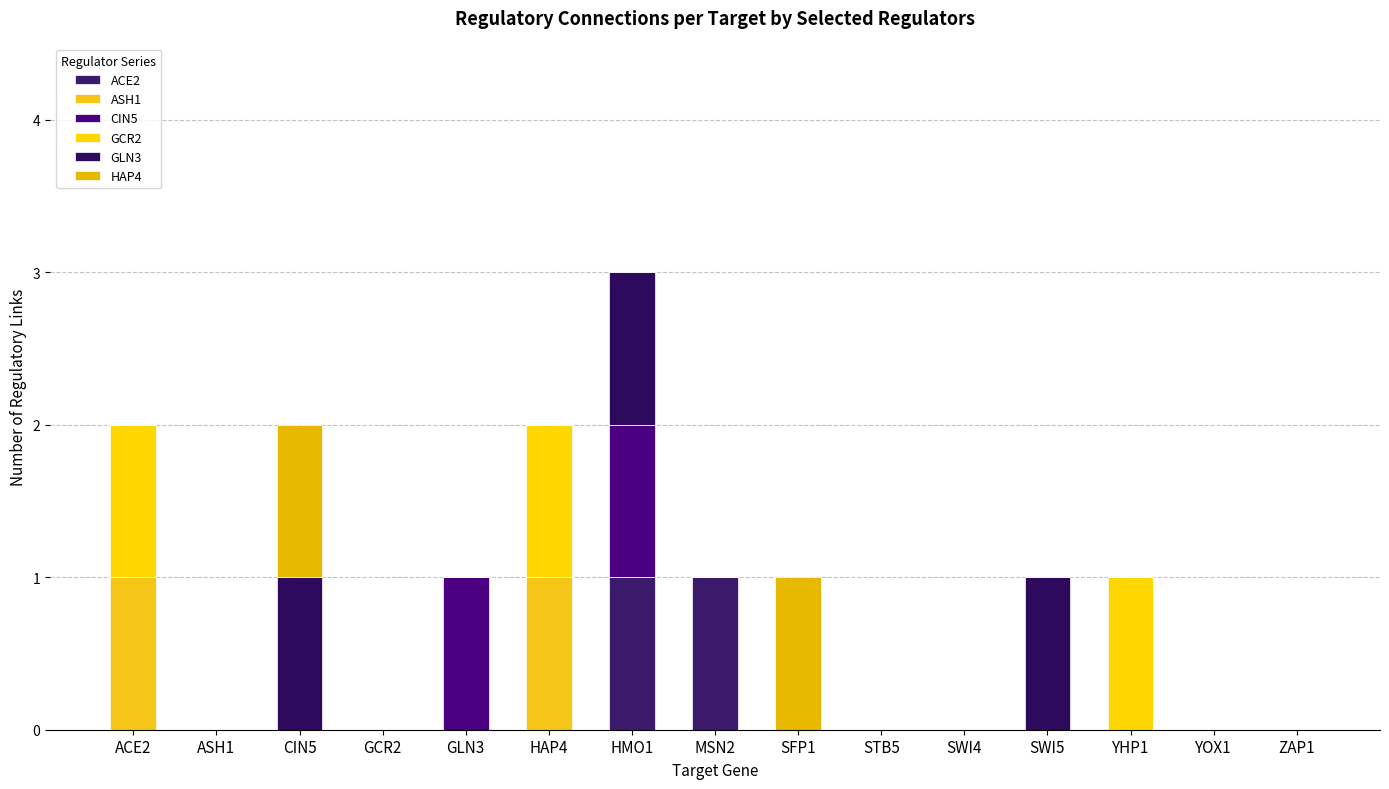

Are the bars horizontal?

No